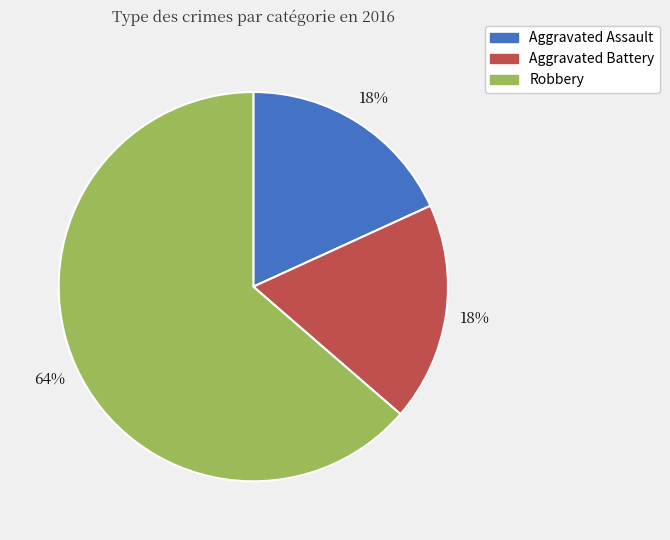

True or false: Aggravated Assault accounts for 18% of the total.

True